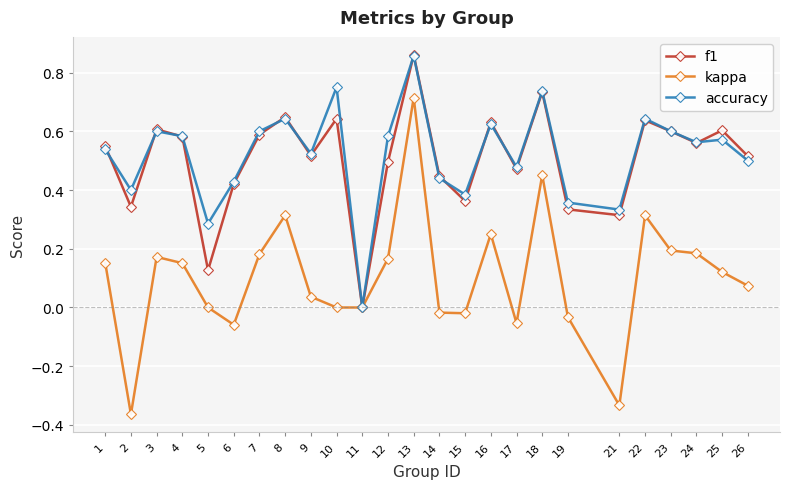

The kappa series shows 0.2 at 24. True or false?

True